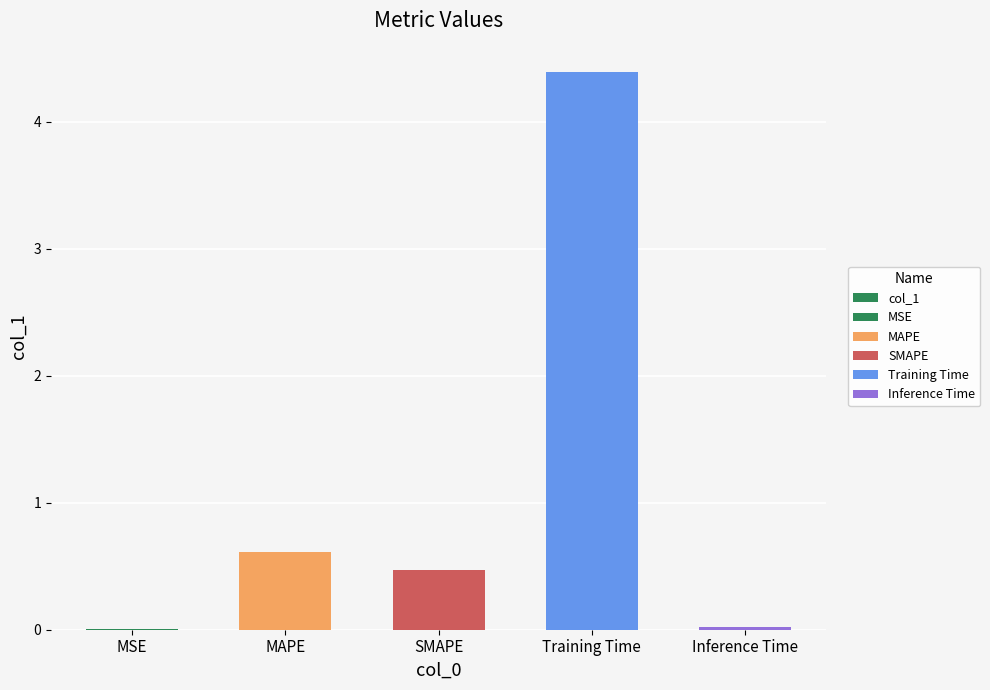

Rank the categories by value from lowest to highest.

MSE, Inference Time, SMAPE, MAPE, Training Time